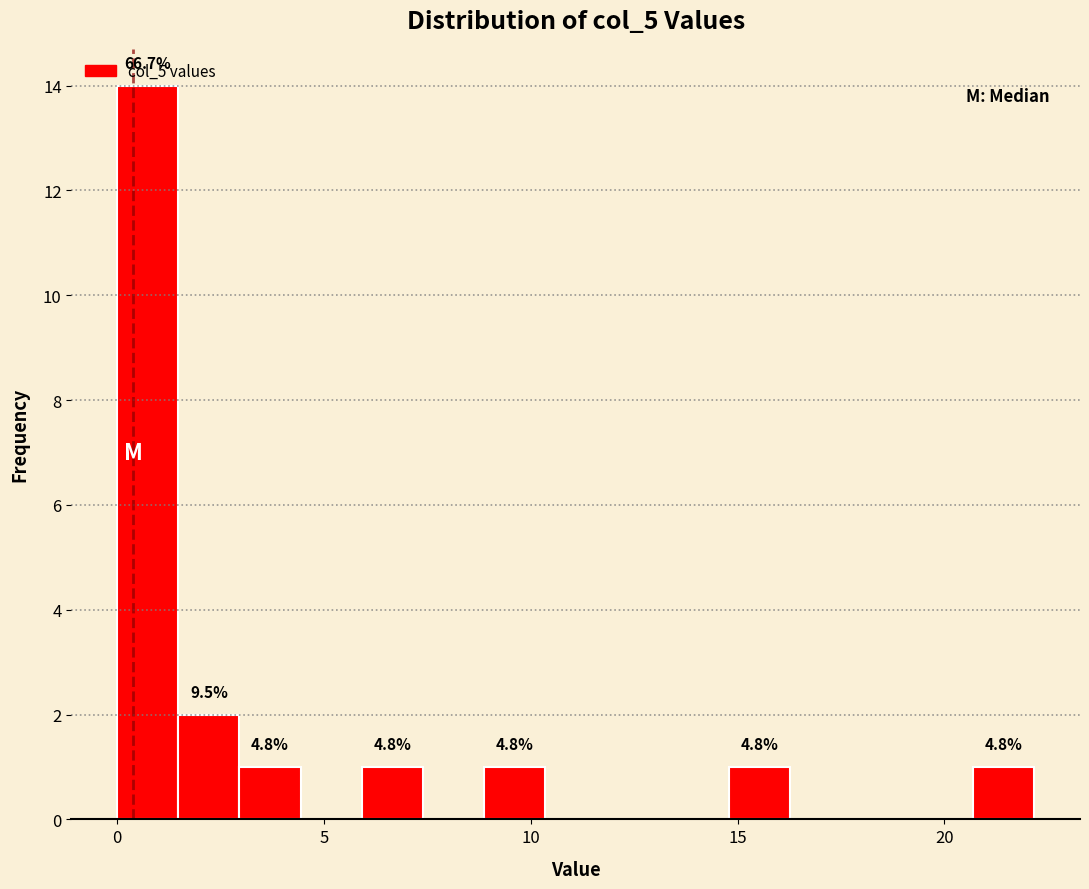

Around what value on the x-axis is the tallest bar? Give the approximate position of its centre, as read against the axis.

0.5